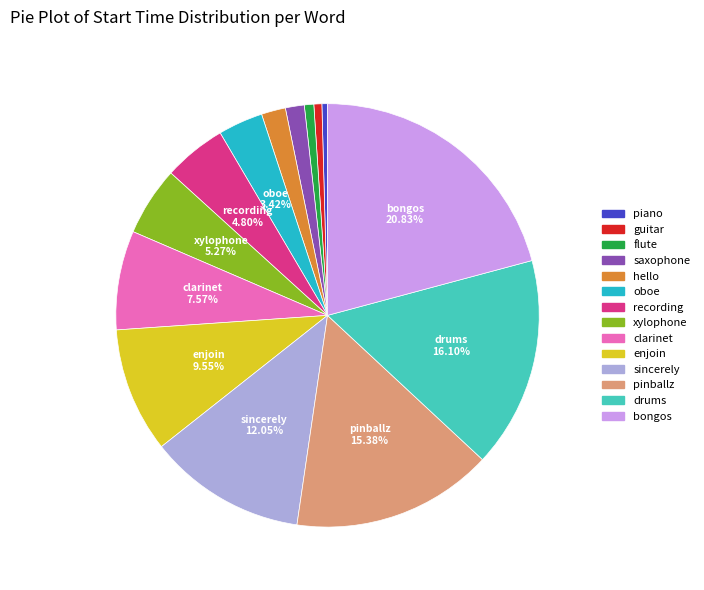

Approximately how many times larger is the value at enjoin compared to guitar?

15.7